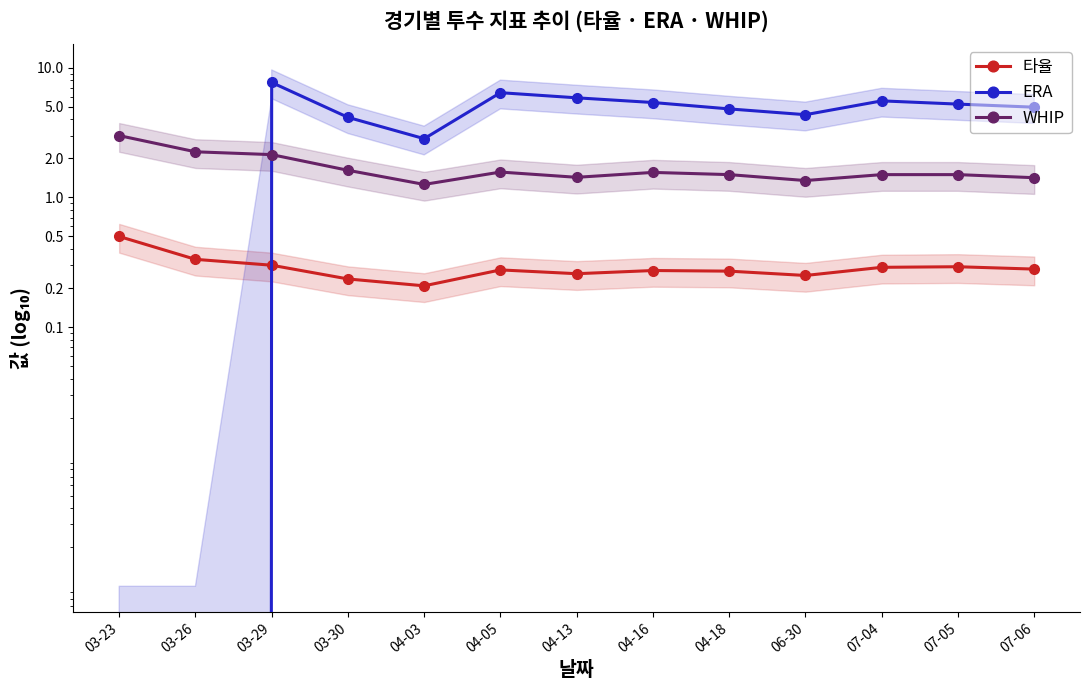

What value does the WHIP series have at 03-30?

1.6